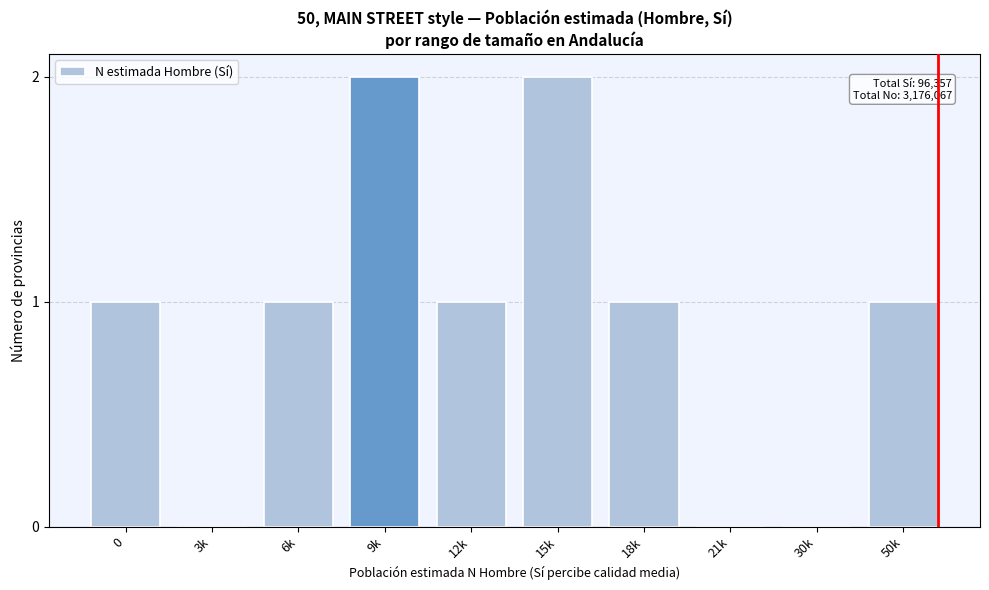

Reading right to left, list all the values displayed in this chart.

50k=1	30k=0	21k=0	18k=1	15k=2	12k=1	9k=2	6k=1	3k=0	0=1